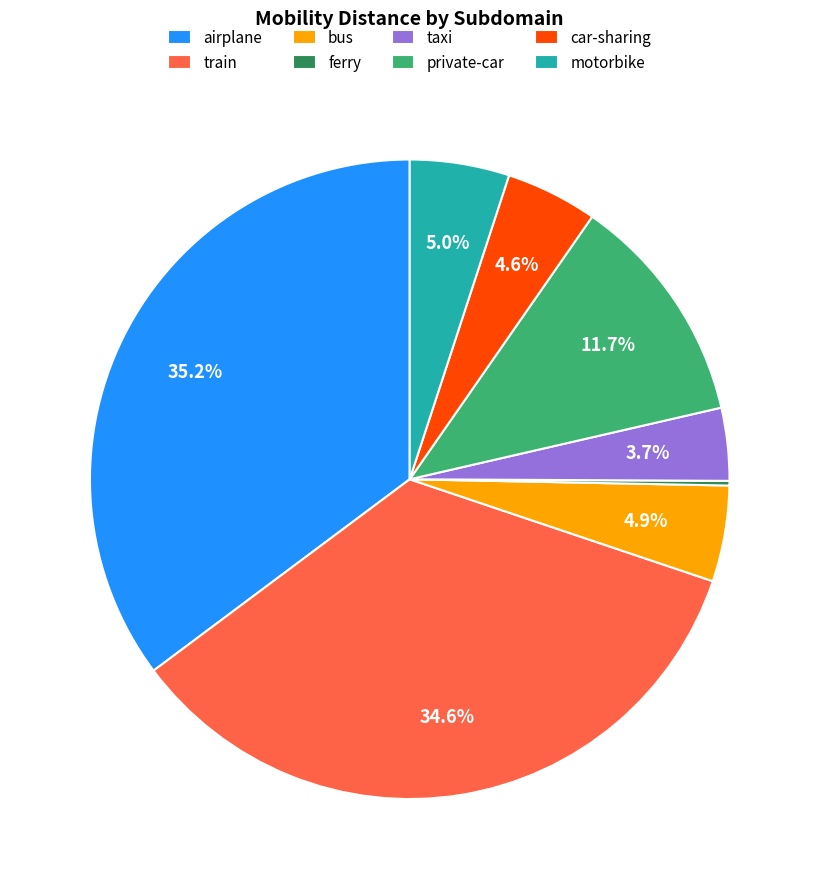

Between private-car and bus, which is larger?

private-car